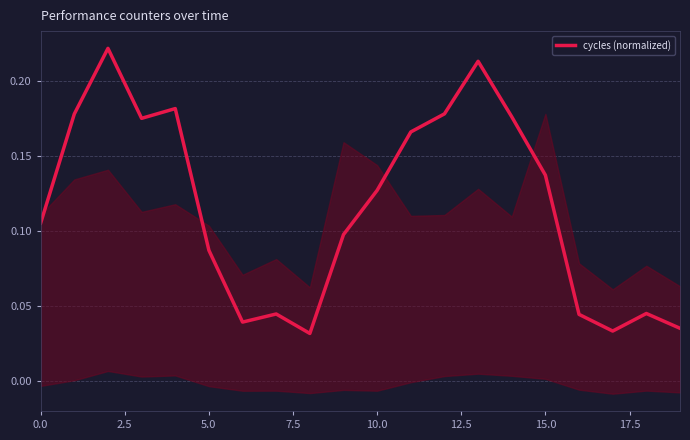

What is the difference between the maximum and minimum values?

0.2